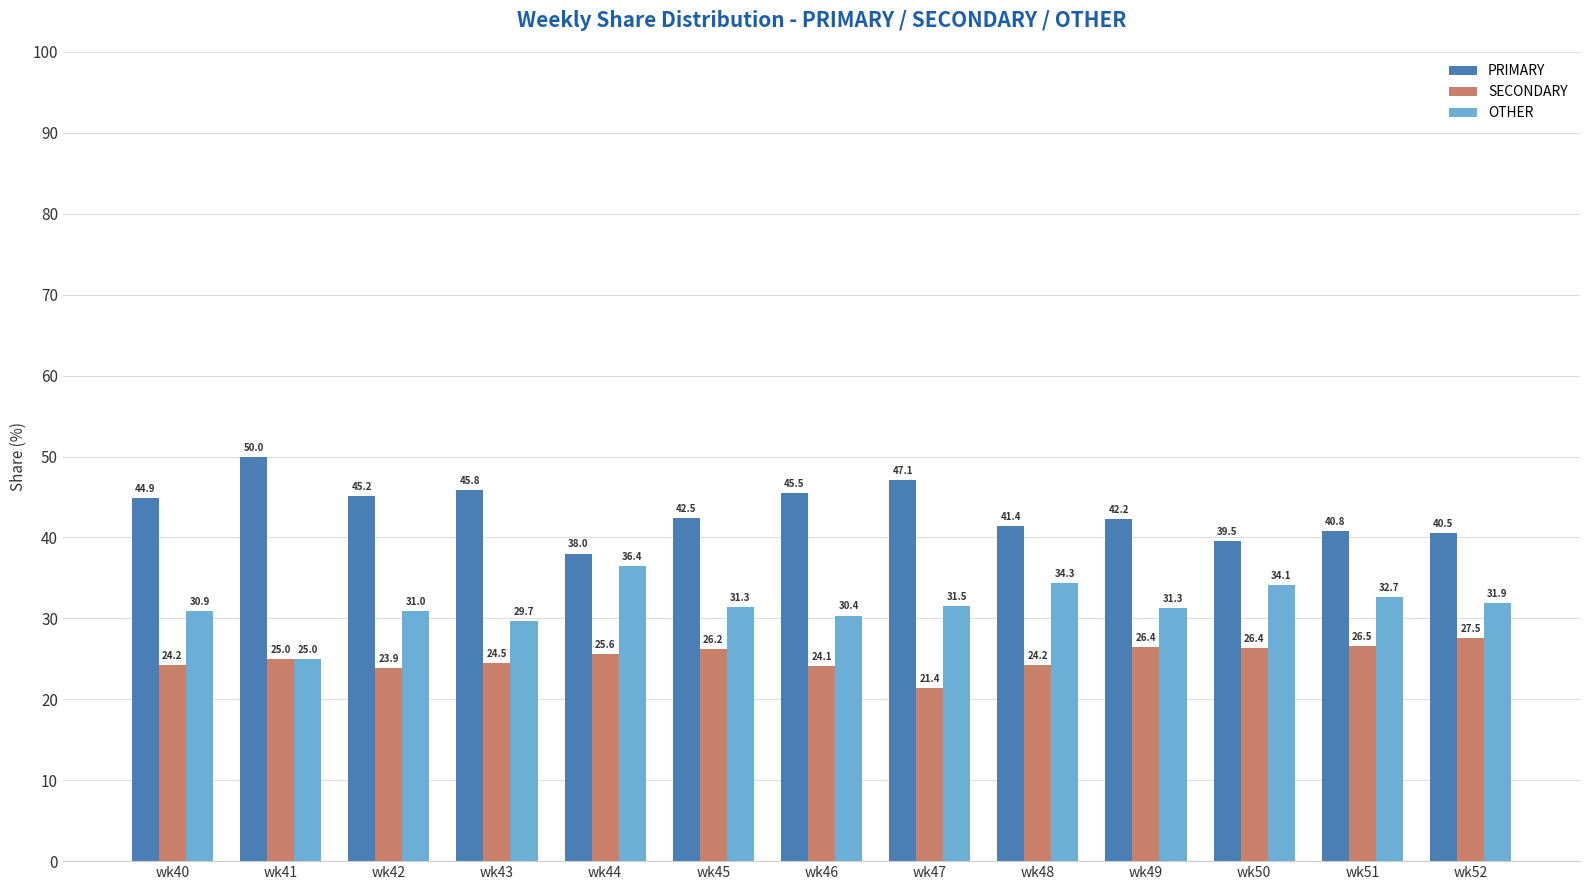

Does the chart contain stacked bars?

No